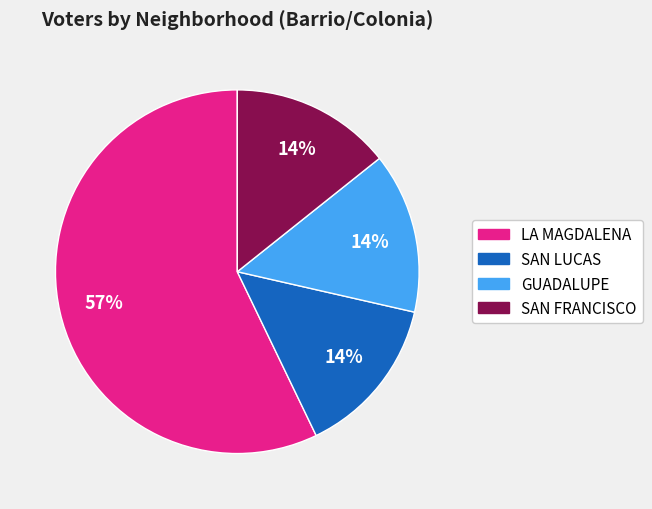

To the nearest percent, what percentage of the pie is GUADALUPE?

14%